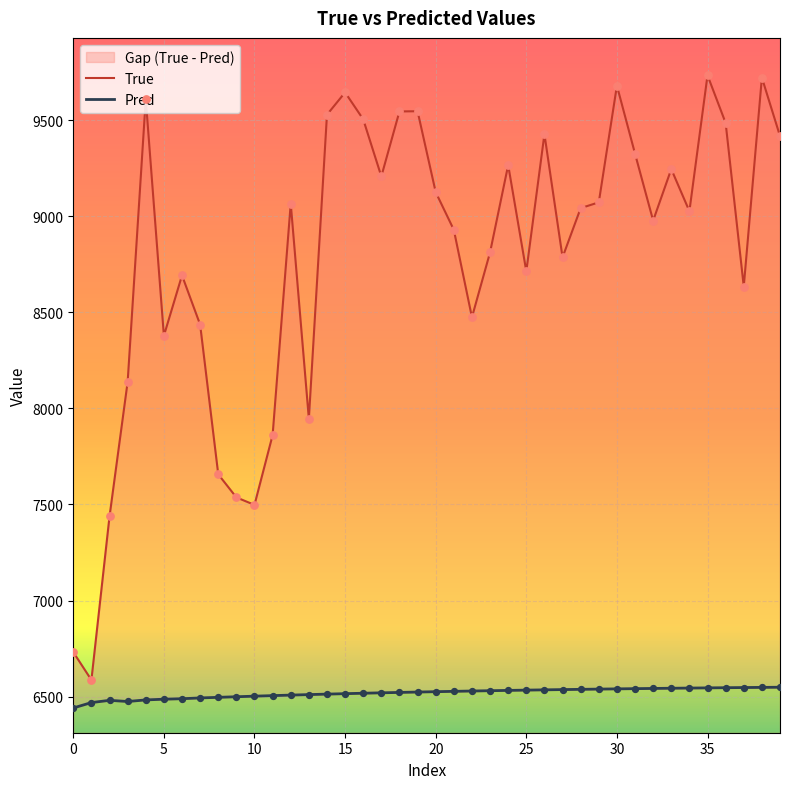

Which series contains the highest Y value?

True